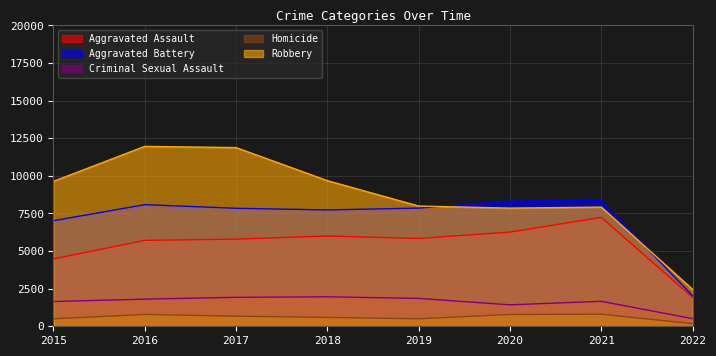

At which category is the sum across all series the highest?

2016